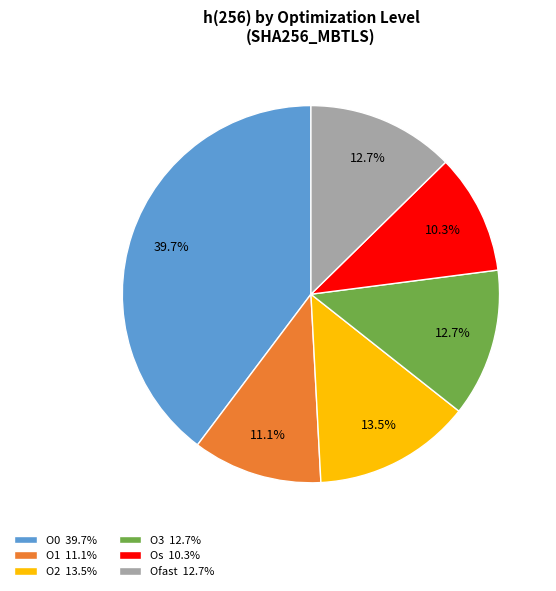

What percentage is the Os slice, to the nearest percent?

10%